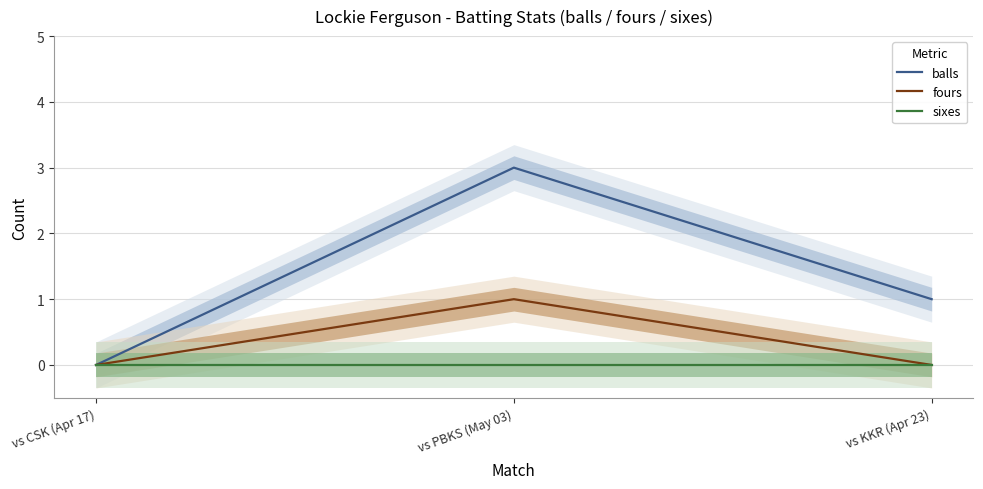

What is the label of the 2nd point from the right?

vs PBKS (May 03)